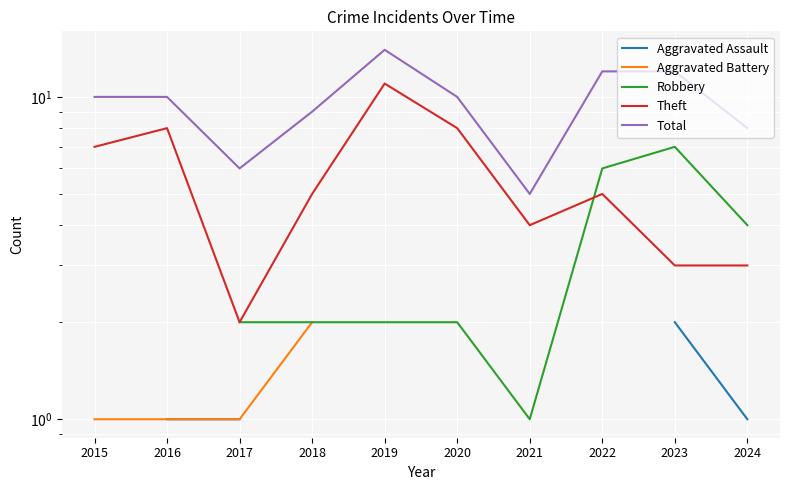

Does the chart display data point markers on the line(s)?

No